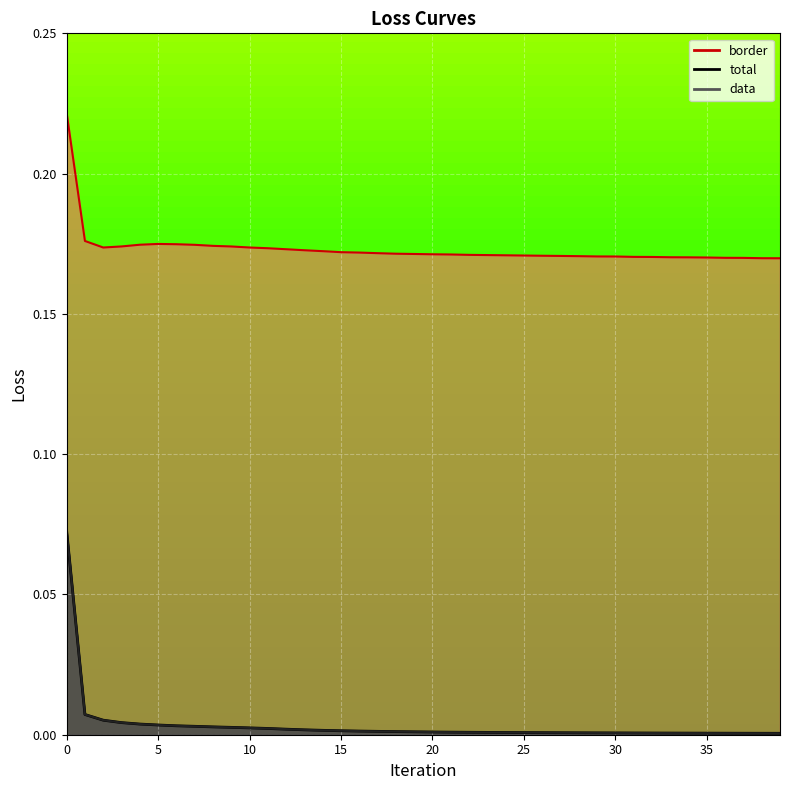

Rank the series at 39 from highest to lowest value.

border, total, data